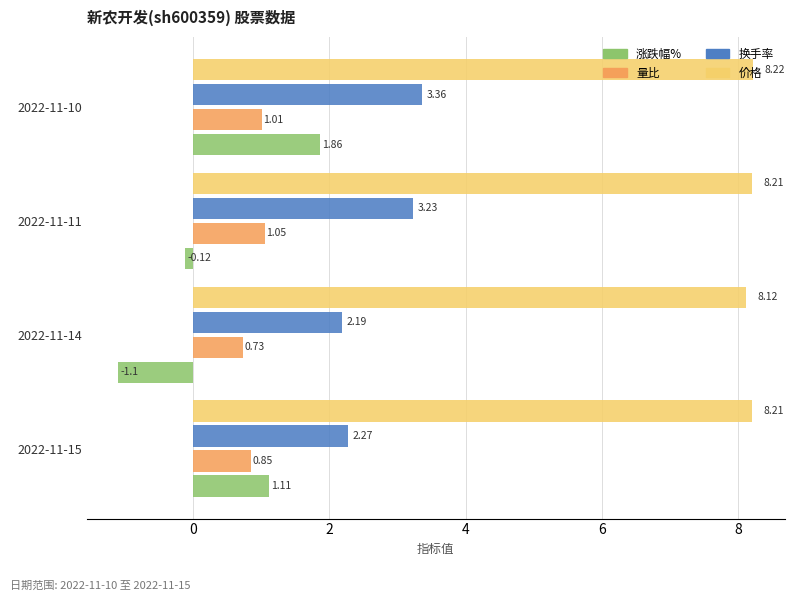

Which series has the largest range (max minus min)?

涨跌幅%